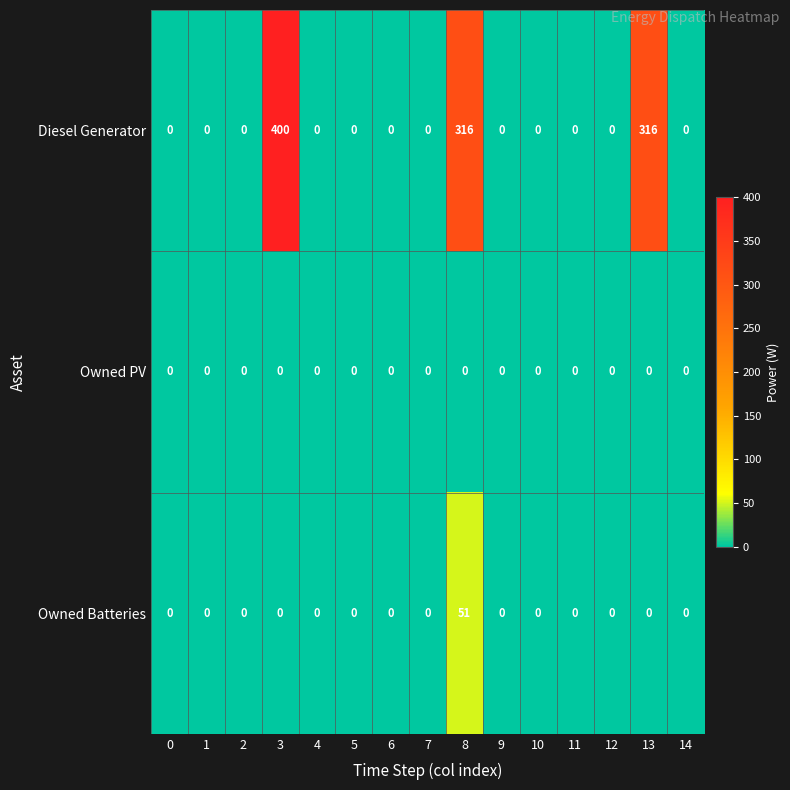

How many categories are shown in the chart?

15